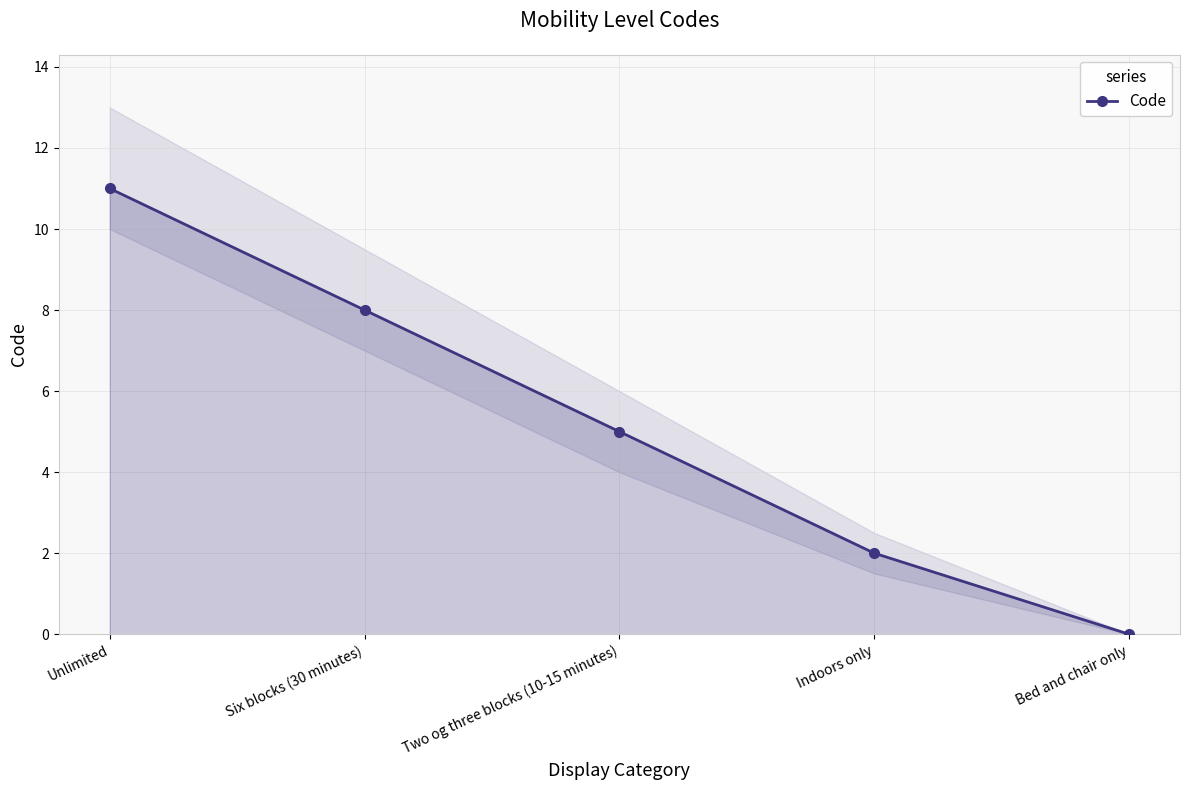

What is the label of the 5th point from the left?

Bed and chair only